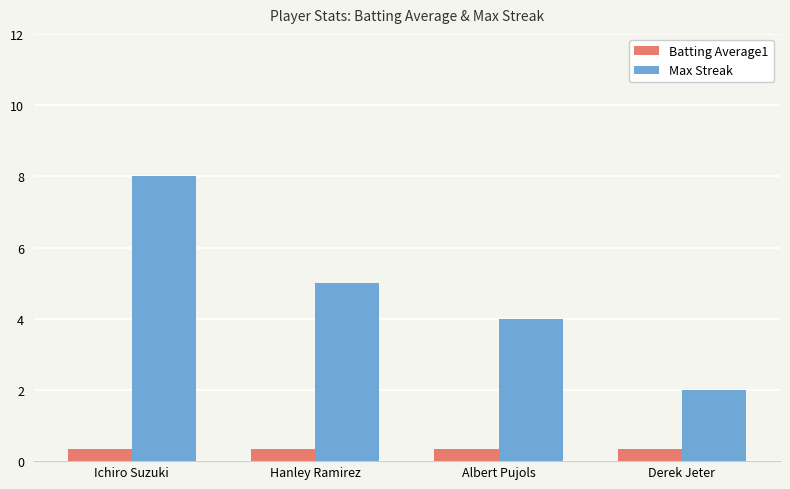

Is the value of Batting Average1 at Hanley Ramirez greater than the value of Max Streak at Derek Jeter?

No